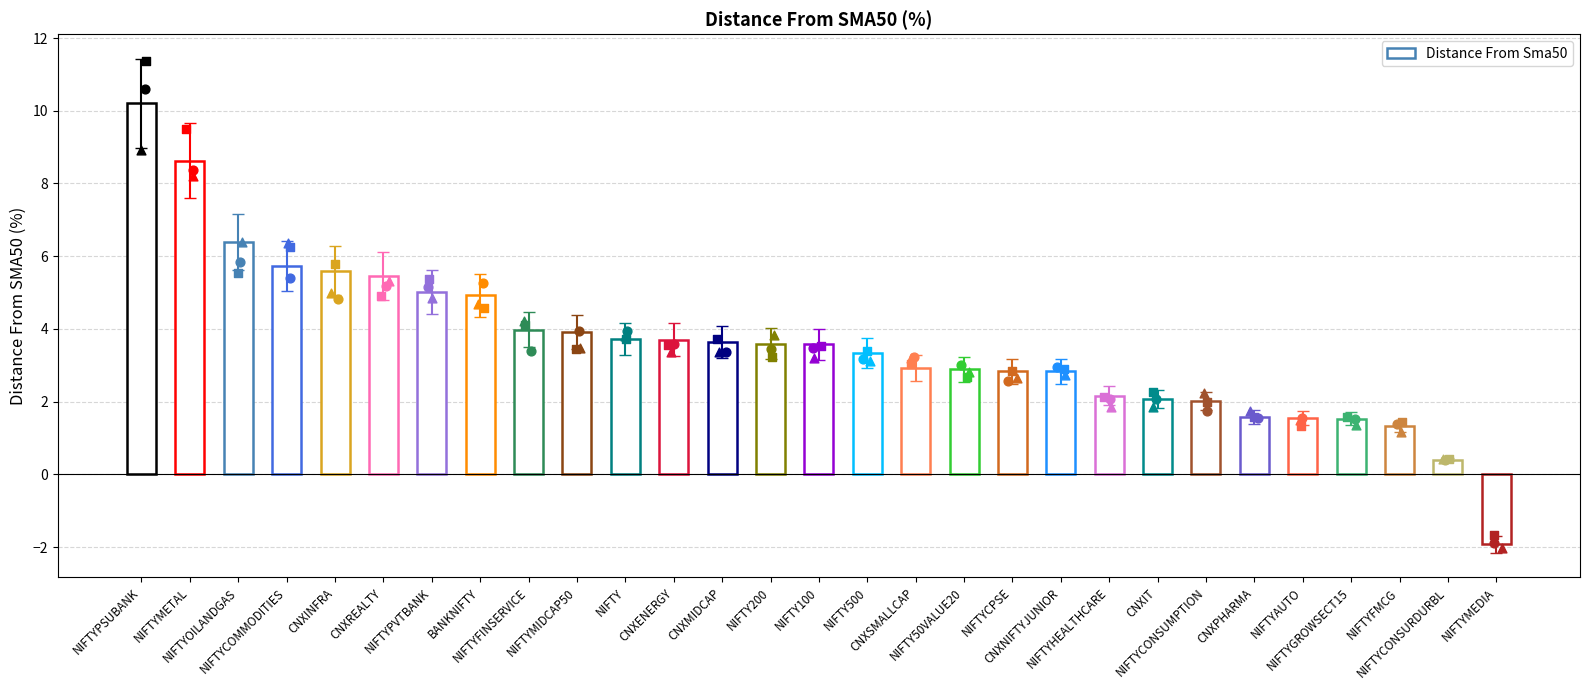

Between CNXIT and NIFTYCOMMODITIES, which is larger?

NIFTYCOMMODITIES